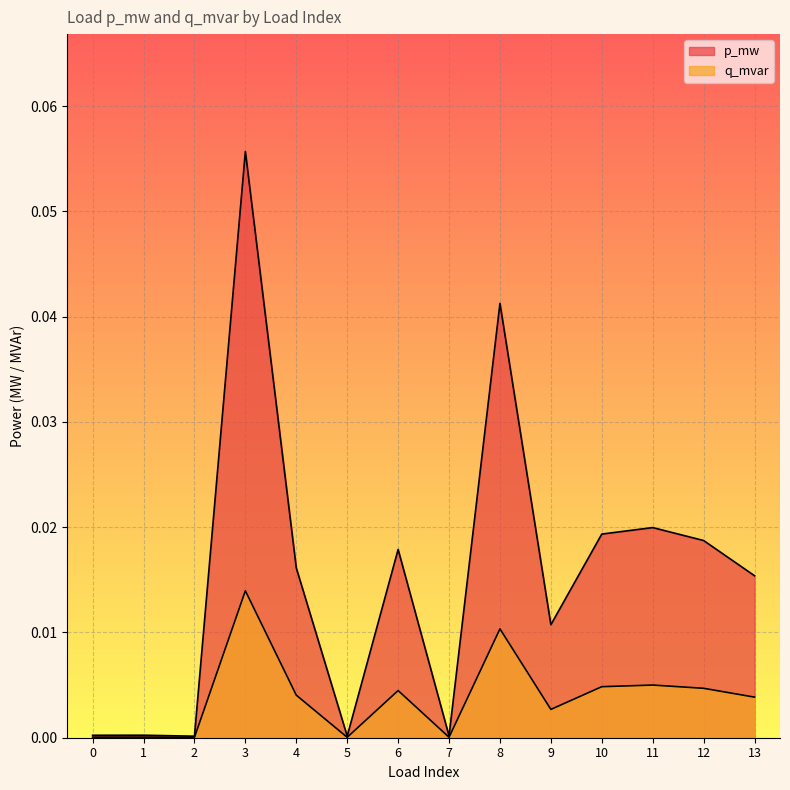

Where is p_mw nearest to the value 0?

2